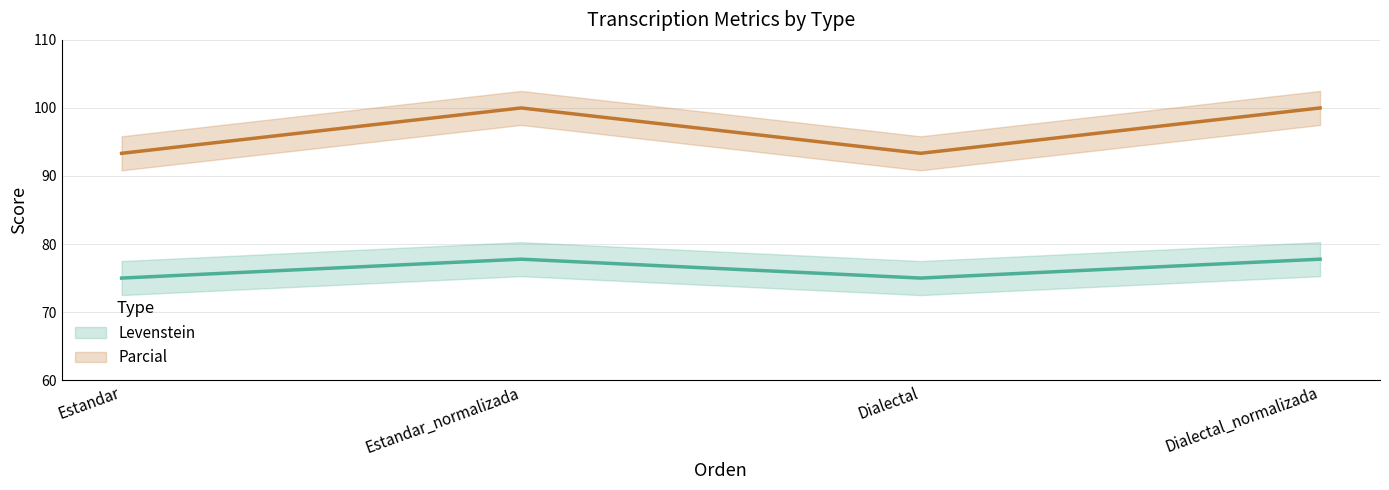

The Parcial series shows 163.1 at Dialectal. True or false?

False